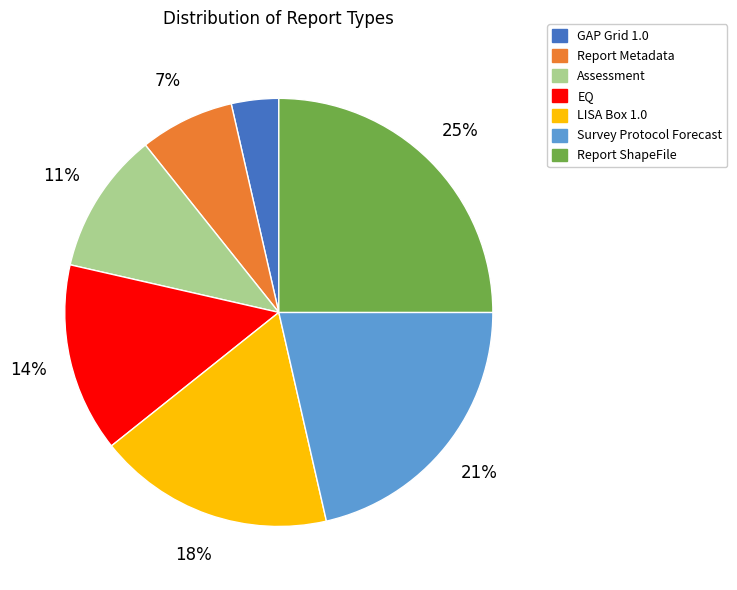

Count the number of slices in the pie.

7